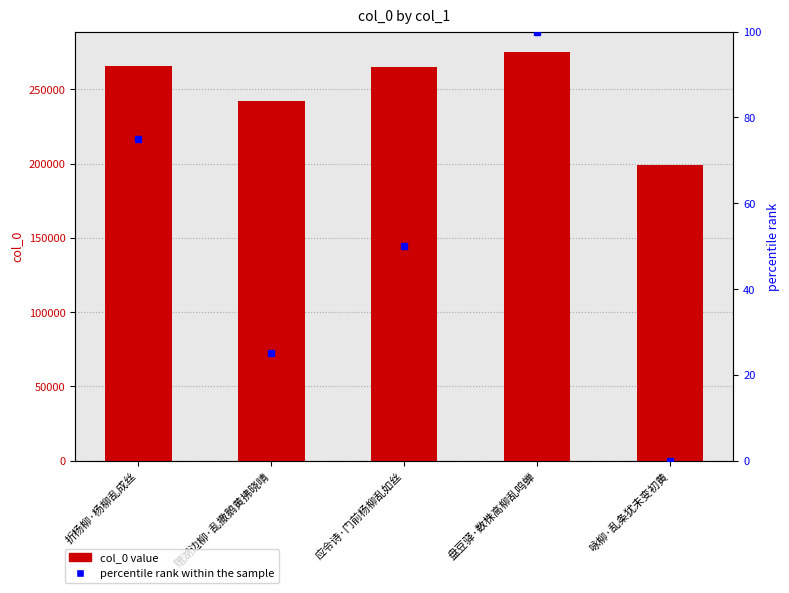

Which series changed the most between 折杨柳·杨柳乱成丝 and 盘豆驿·数株高柳乱鸣蝉?

col_0